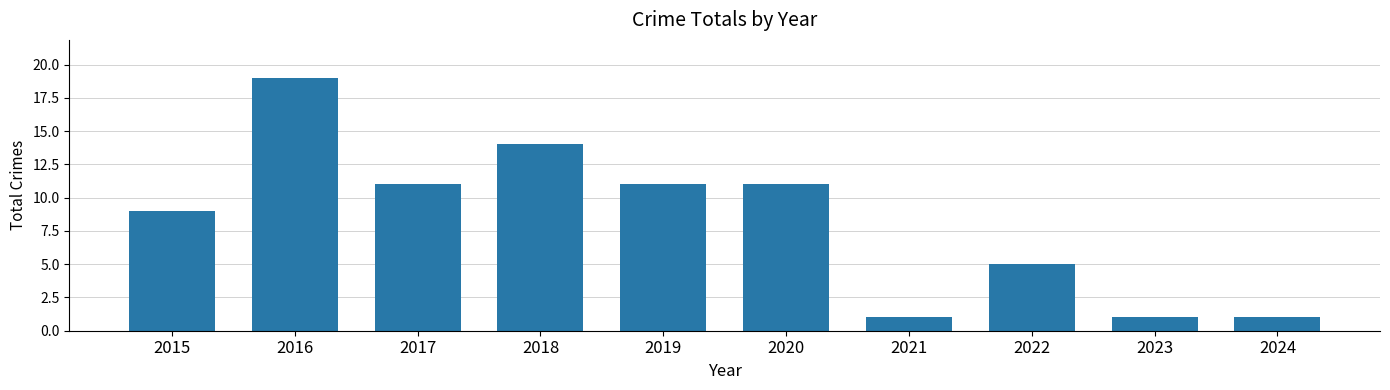

The value at 2024 is 2. True or false?

False